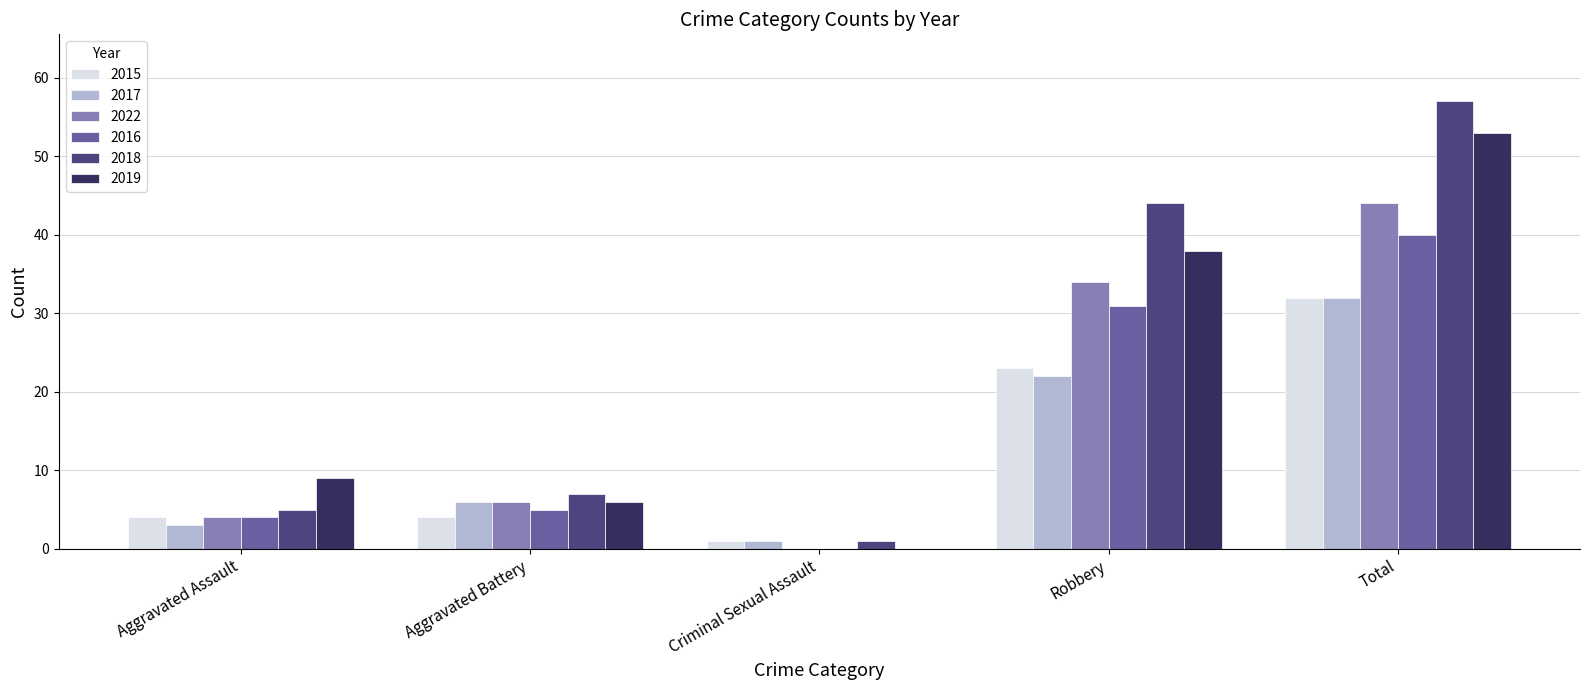

Reading left to right, extract all data points from this chart.

2015: Aggravated Assault=4	Aggravated Battery=4	Criminal Sexual Assault=1	Robbery=23	Total=32
2017: Aggravated Assault=3	Aggravated Battery=6	Criminal Sexual Assault=1	Robbery=22	Total=32
2022: Aggravated Assault=4	Aggravated Battery=6	Criminal Sexual Assault=0	Robbery=34	Total=44
2016: Aggravated Assault=4	Aggravated Battery=5	Criminal Sexual Assault=0	Robbery=31	Total=40
2018: Aggravated Assault=5	Aggravated Battery=7	Criminal Sexual Assault=1	Robbery=44	Total=57
2019: Aggravated Assault=9	Aggravated Battery=6	Criminal Sexual Assault=0	Robbery=38	Total=53